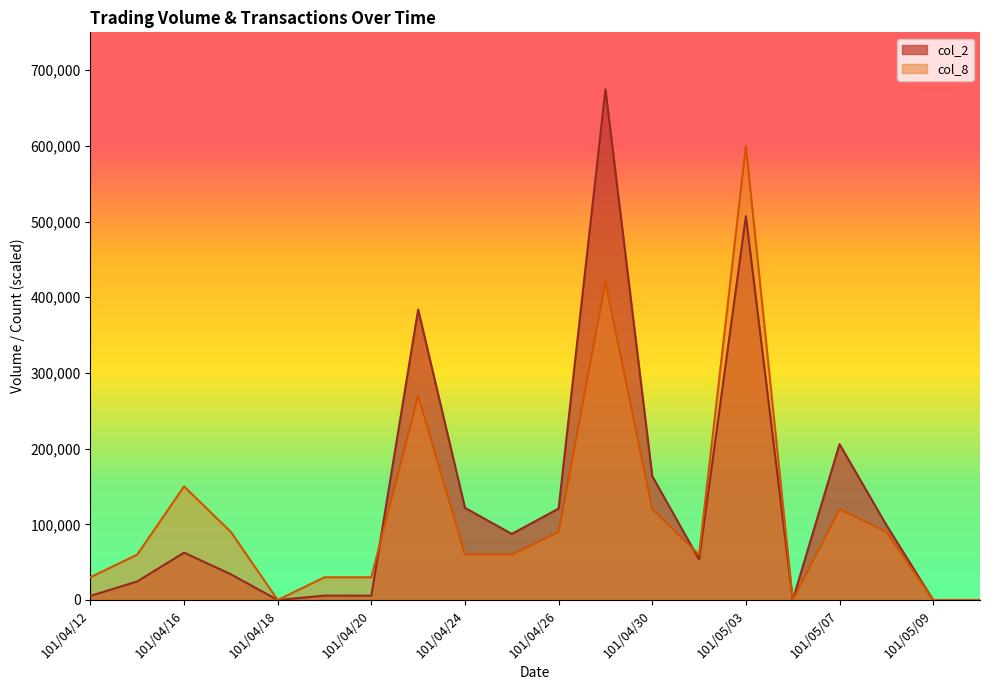

Rank the series at 101/04/20 from highest to lowest value.

col_8, col_2